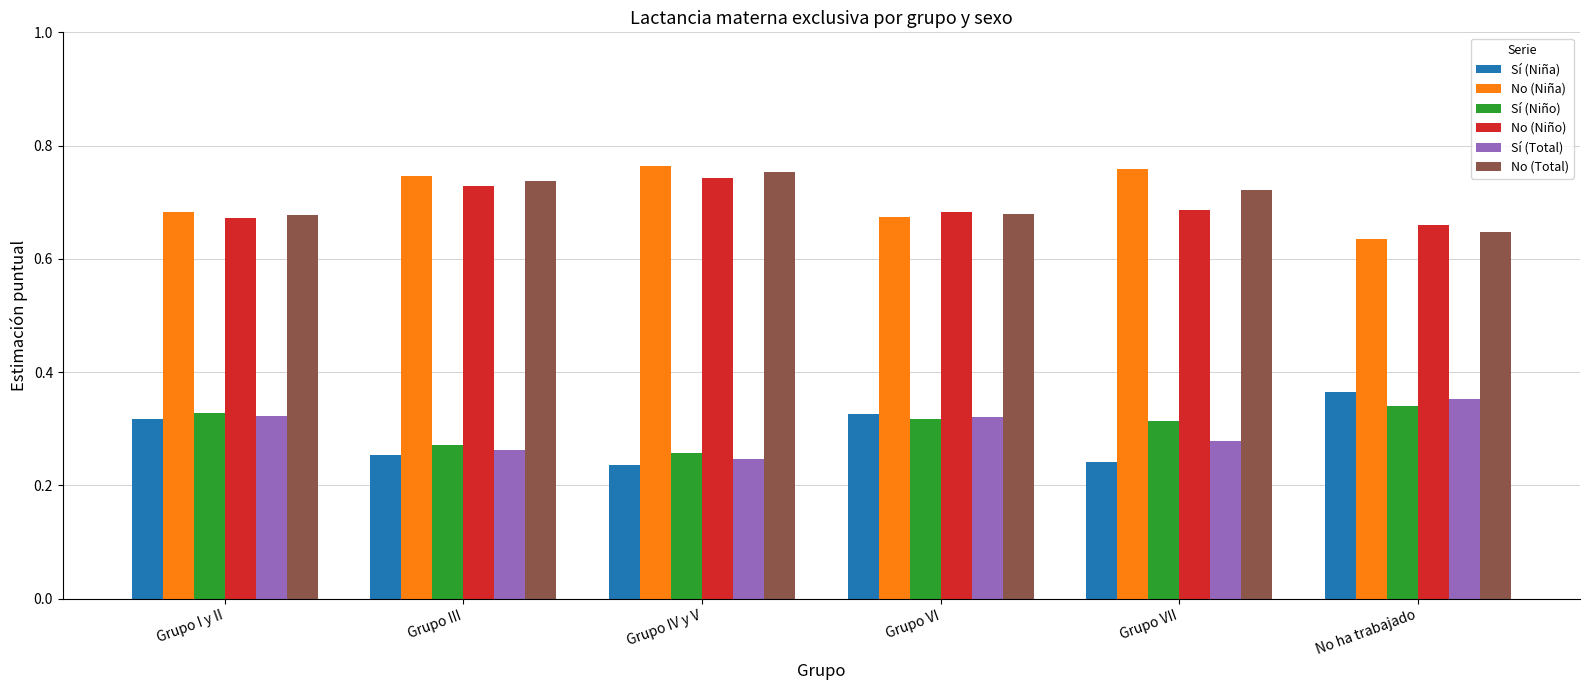

The Sí (Niña) series shows 0.5 at Grupo VI. True or false?

False